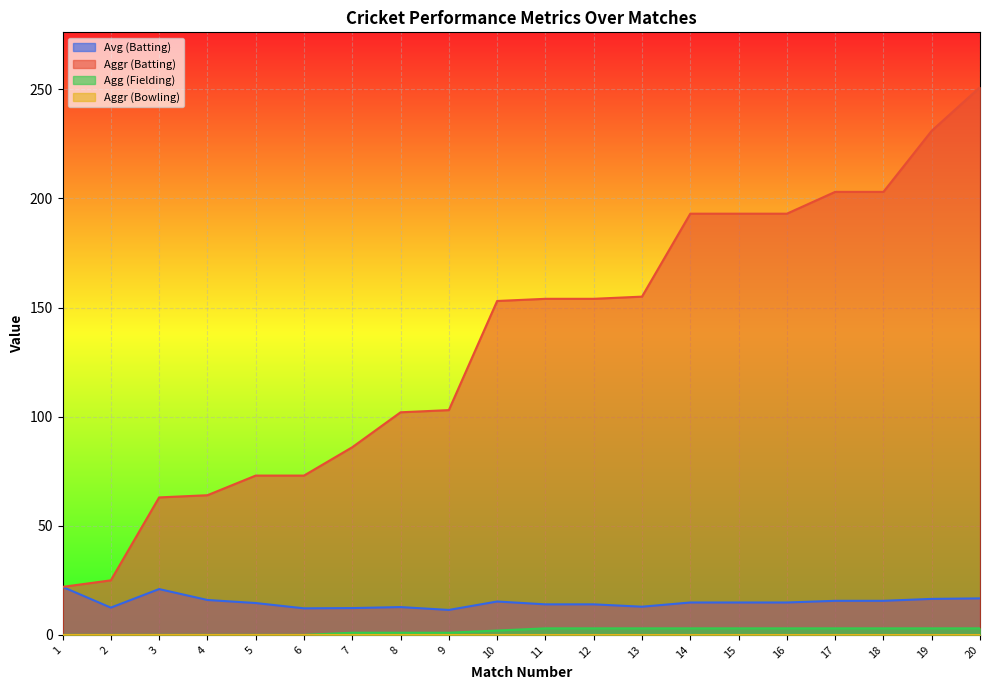

How many categories are shown in the chart?

20